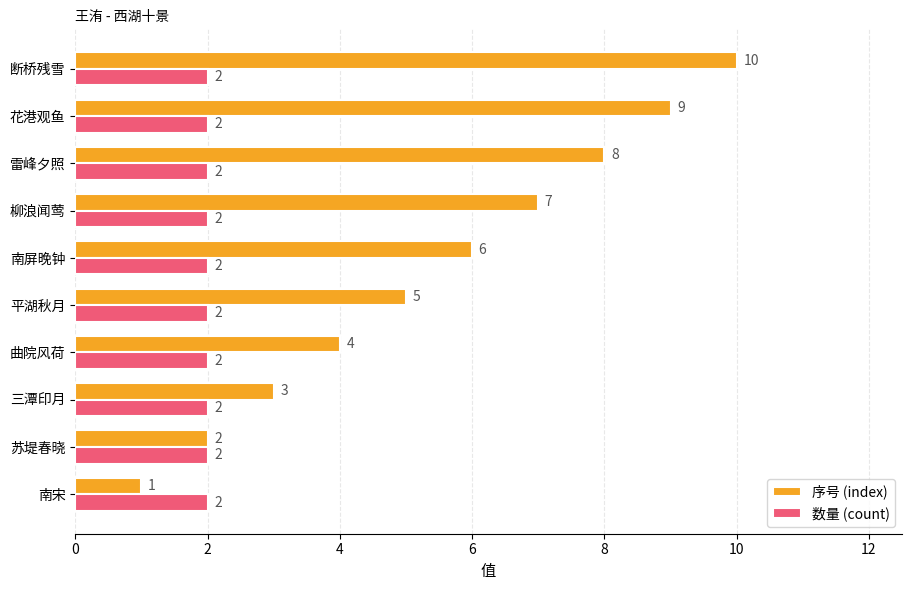

What is the difference between the highest and lowest values at 断桥残雪?

8